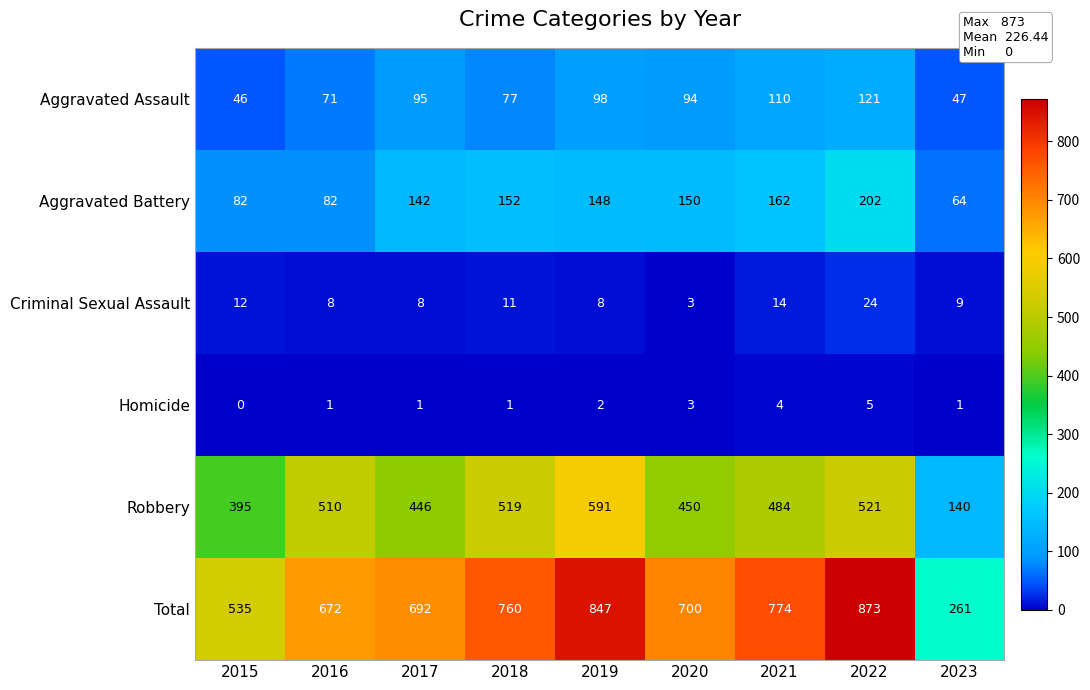

What is the sum of all Homicide values?

18